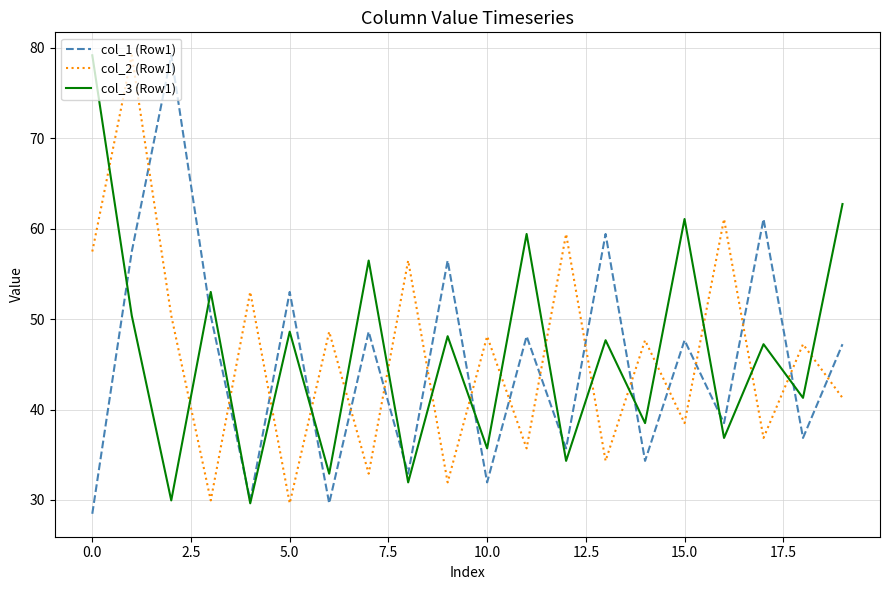

True or false: col_2 (Row1) and col_3 (Row1) cross at least once.

True